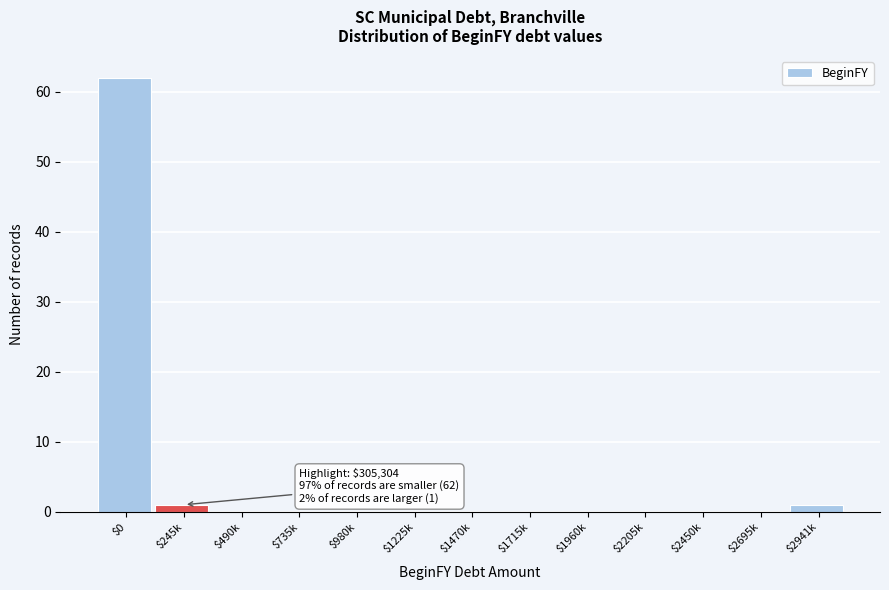

What is the maximum value shown in the chart?

62